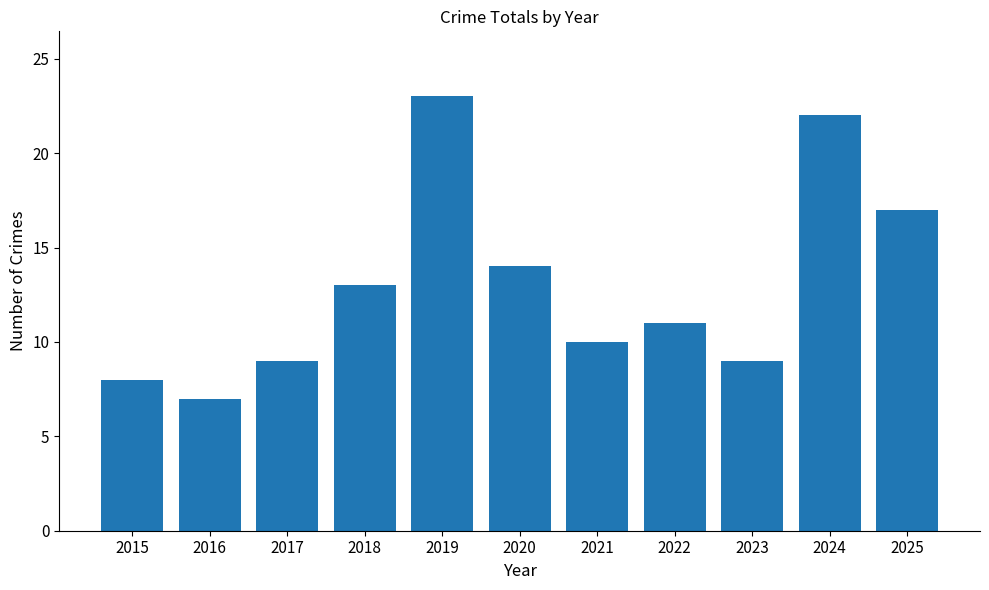

Does the chart contain any negative values?

No